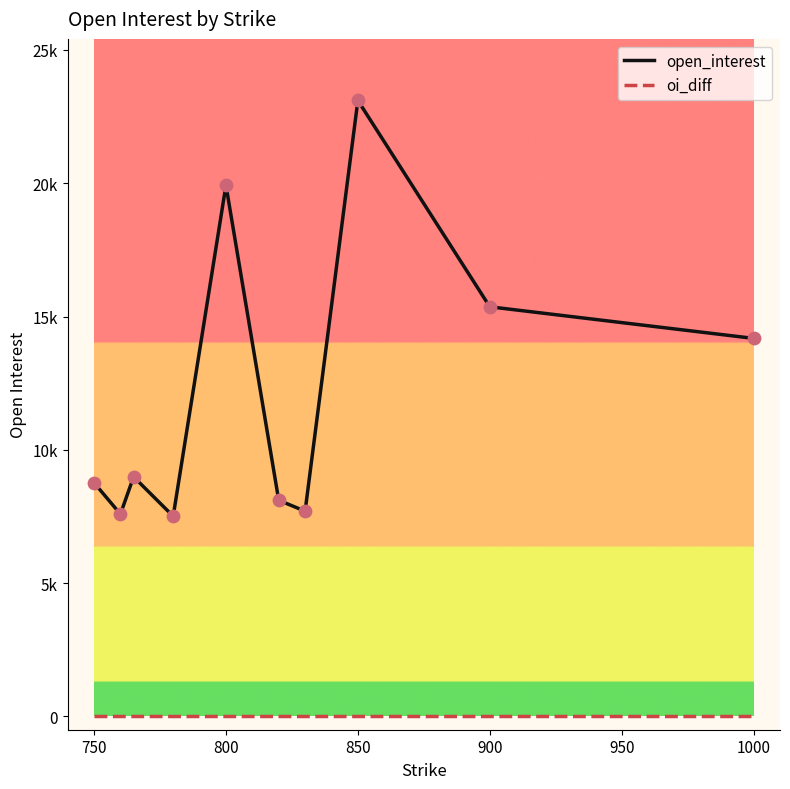

What are all the series names shown in the legend?

open_interest, oi_diff